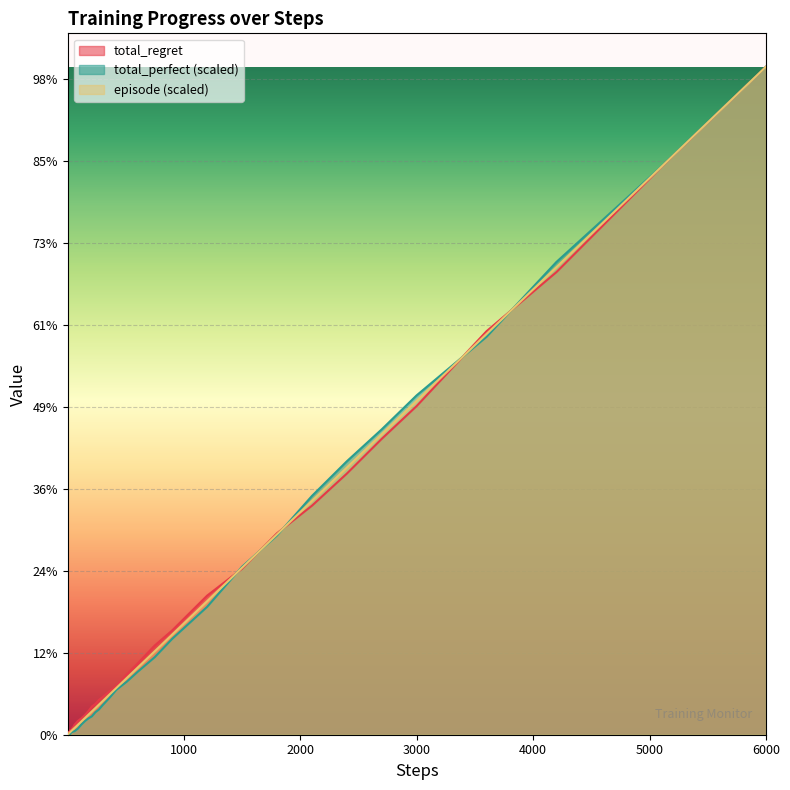

At how many categories does at least one series exceed 432?

10